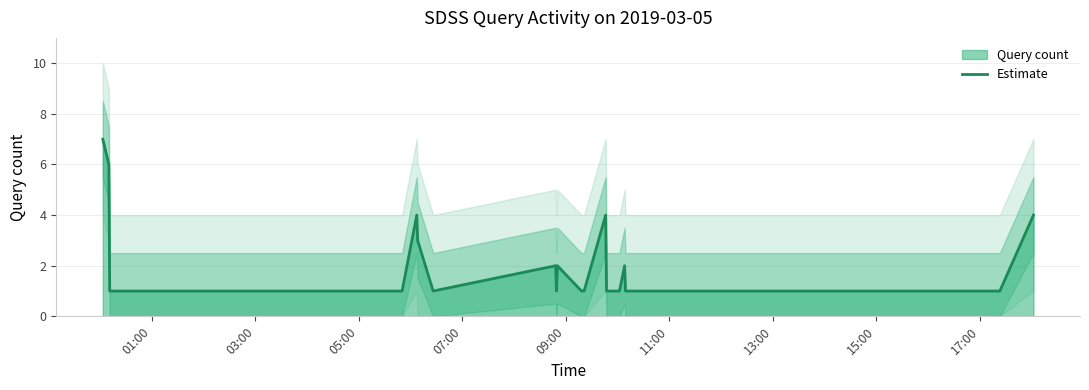

Which category has the lowest value across all series?

05:00